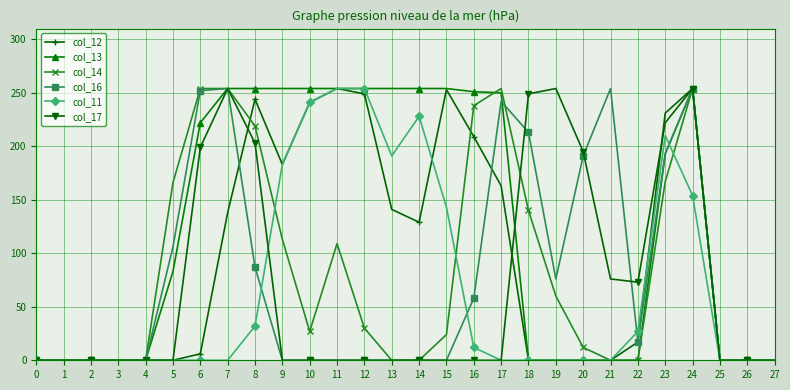

True or false: col_12 has more than 0 points higher than both neighbors.

True